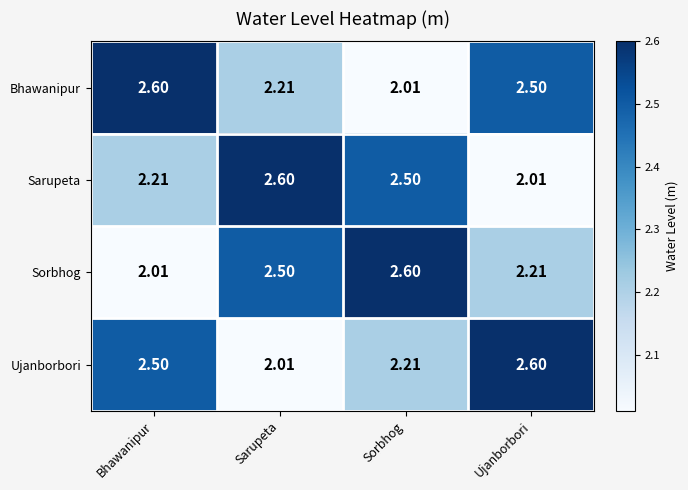

Which category has the lowest value in the Sarupeta series?

Ujanborbori